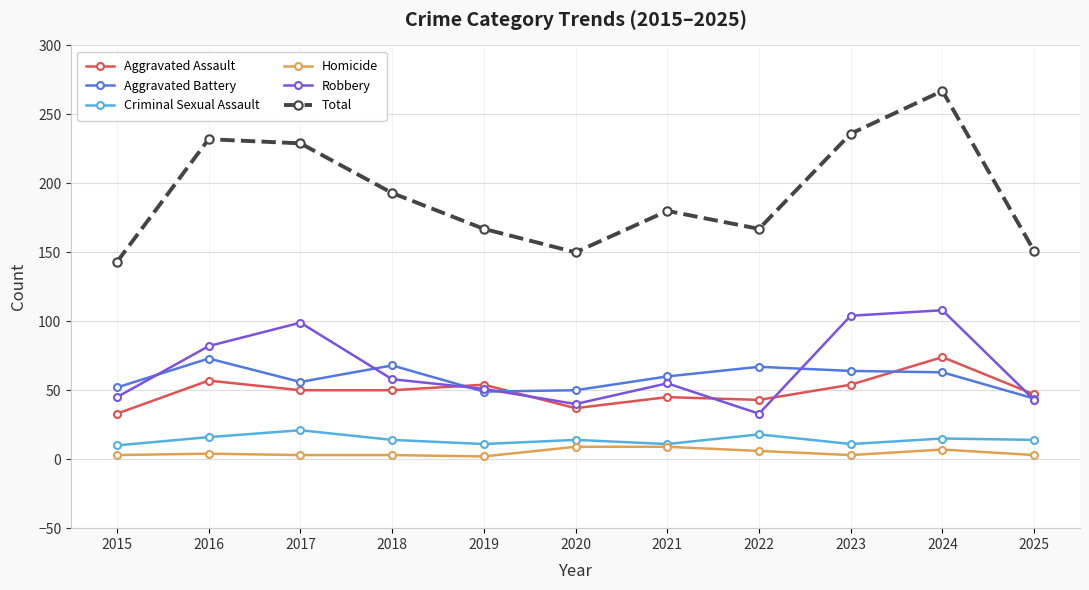

What is the difference between the maximum and minimum values in the Homicide series?

7